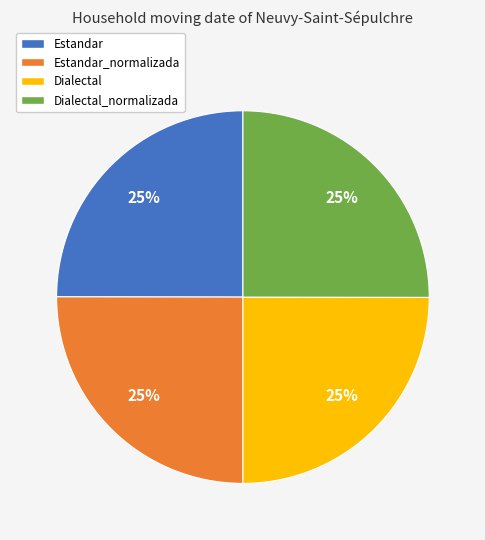

Is there a majority slice in this chart?

No